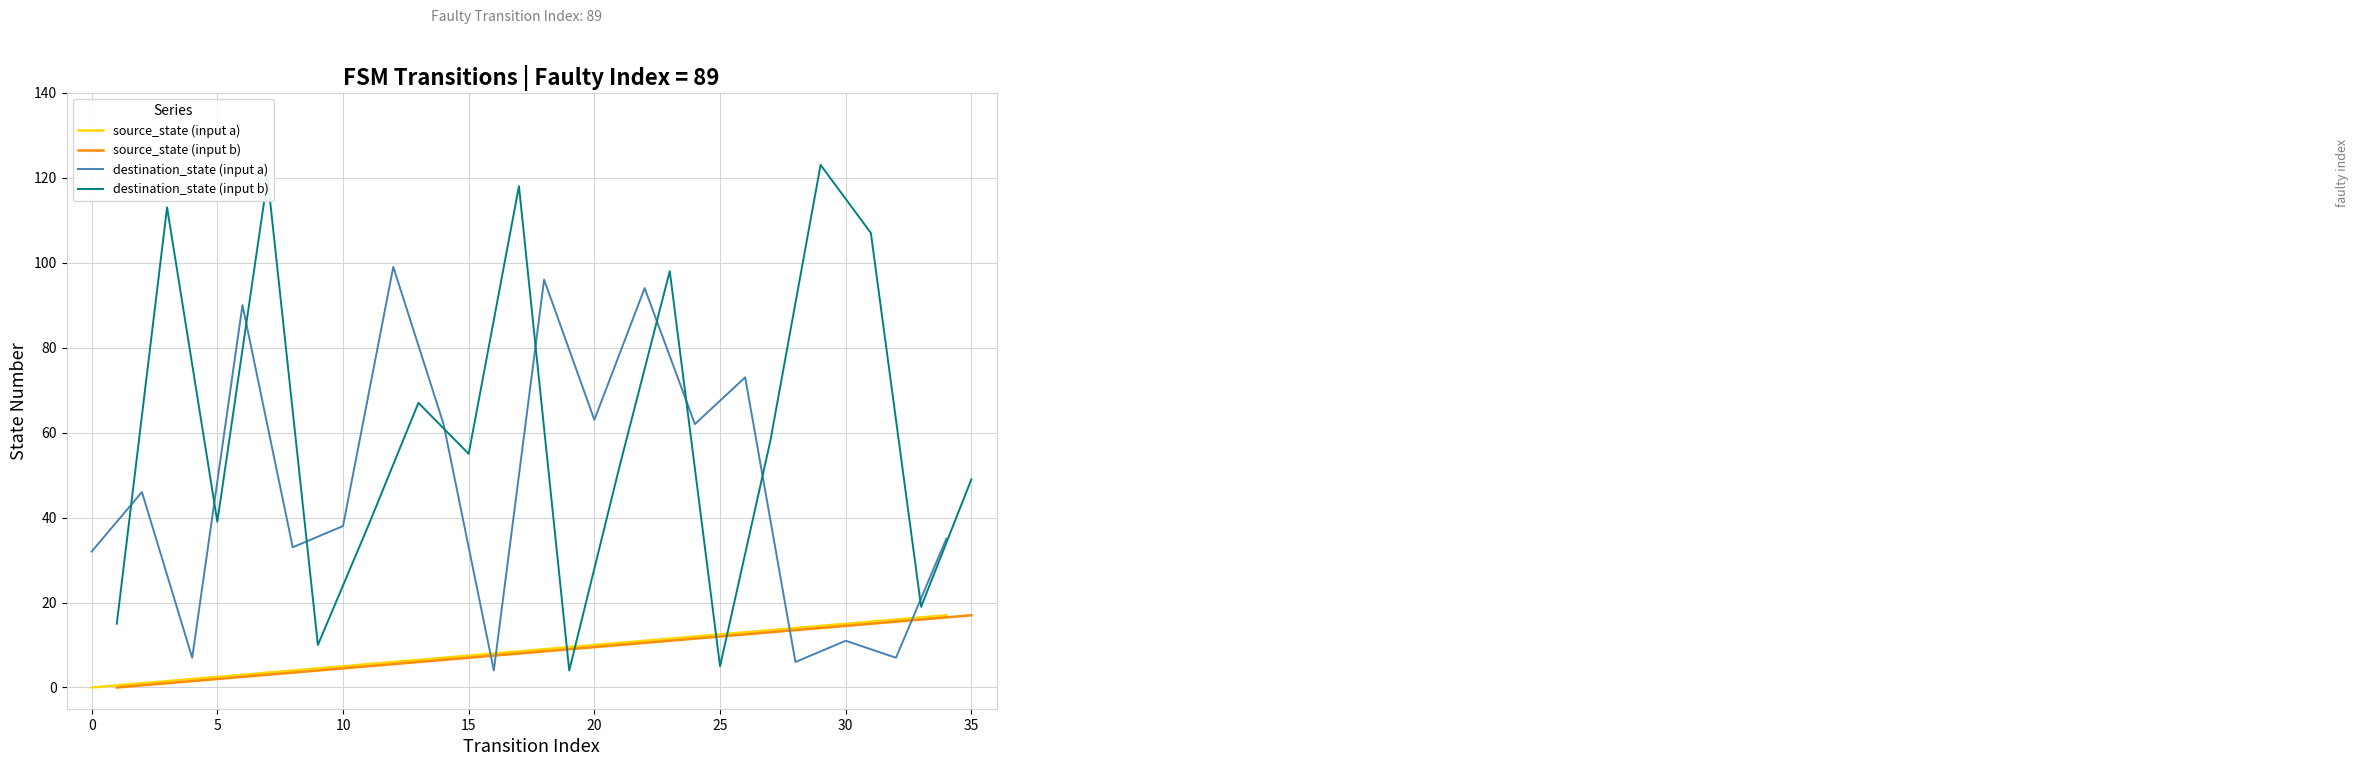

Does the chart have visible grid lines?

Yes